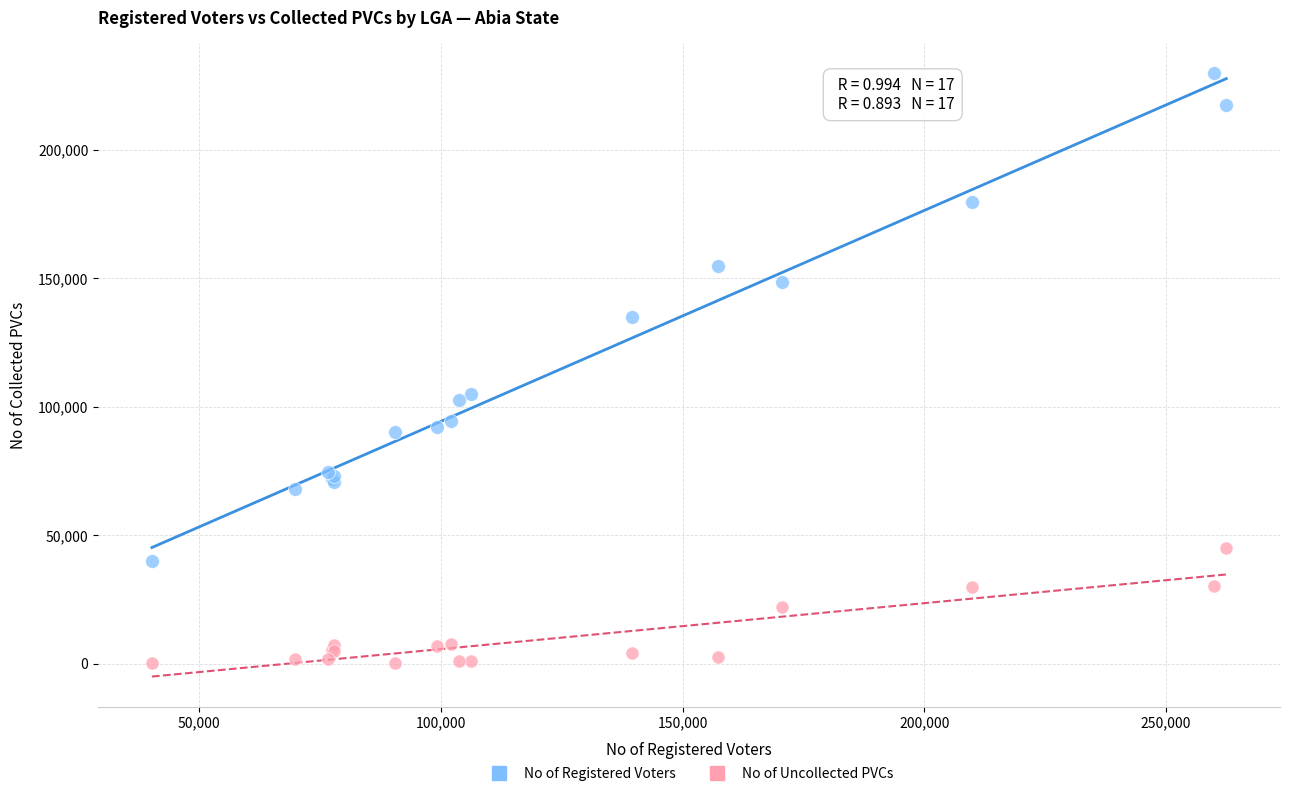

Which series reaches the minimum Y coordinate?

No of Uncollected PVCs